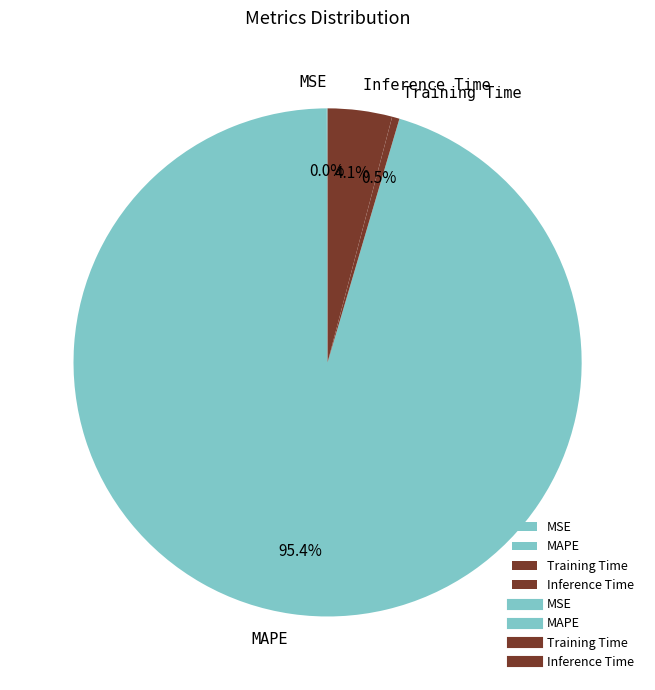

Which has a higher value, MAPE or Inference Time?

MAPE